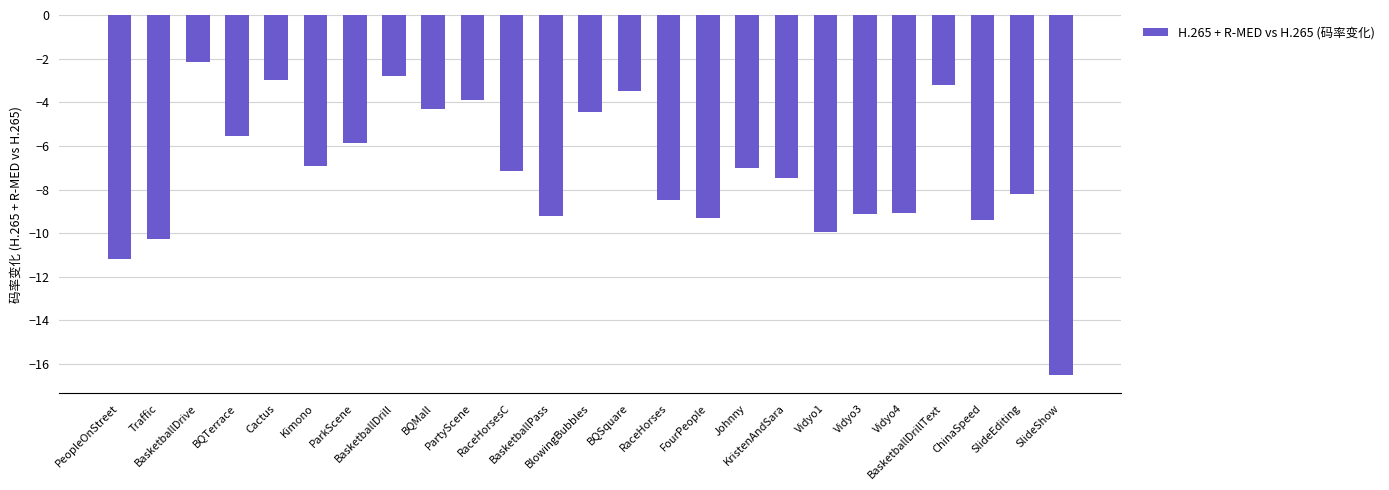

What is the difference between the second highest and minimum values?

13.7